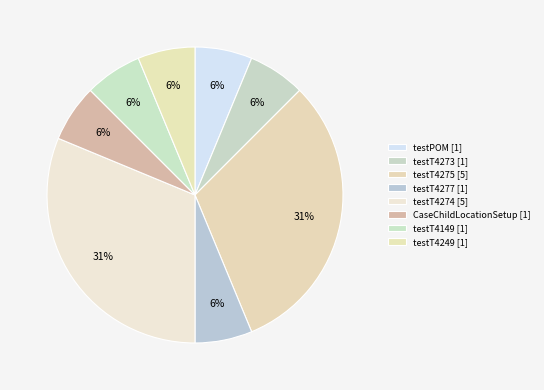

Count the number of slices in the pie.

8